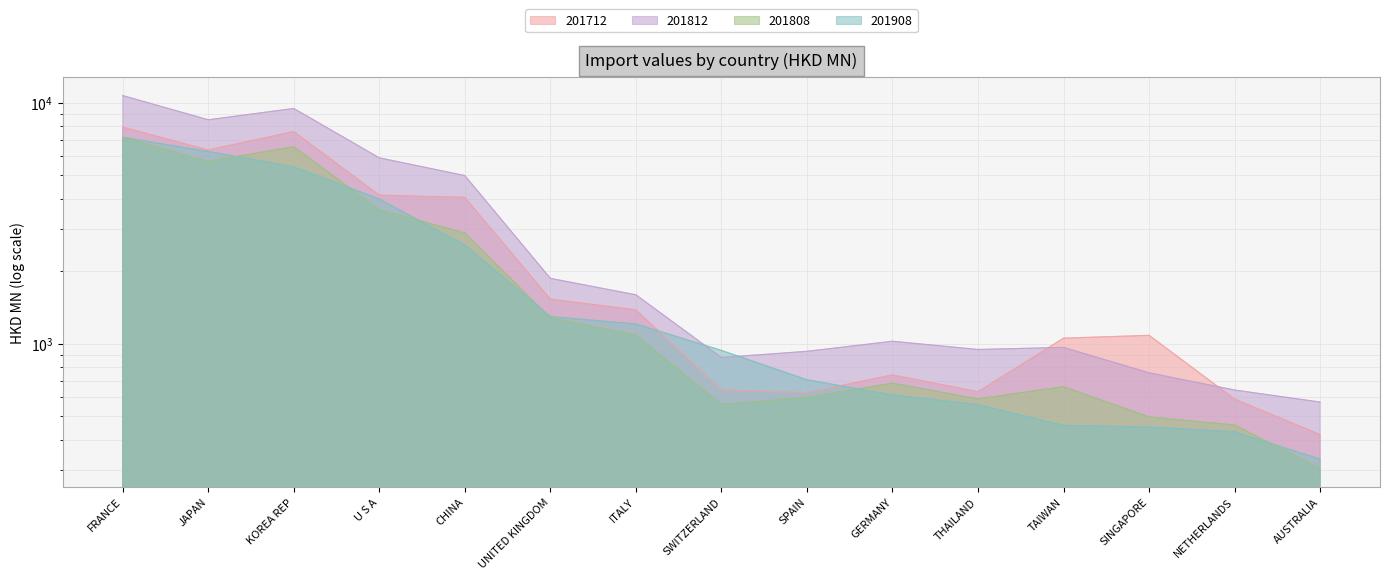

At which category is the sum across all series the highest?

FRANCE